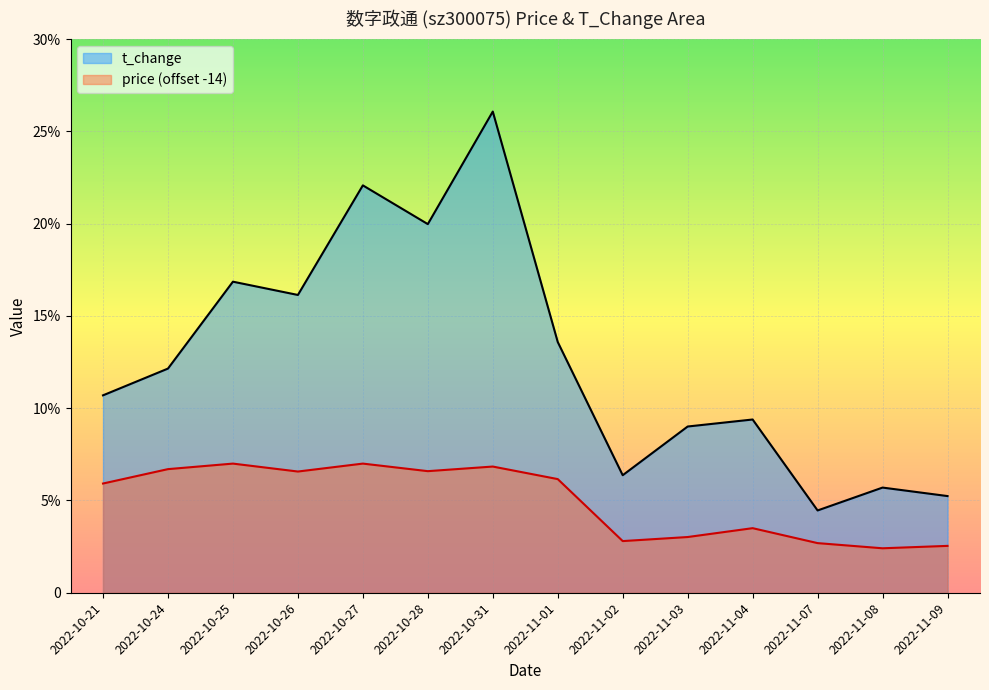

True or false: price and t_change intersect in this chart.

False